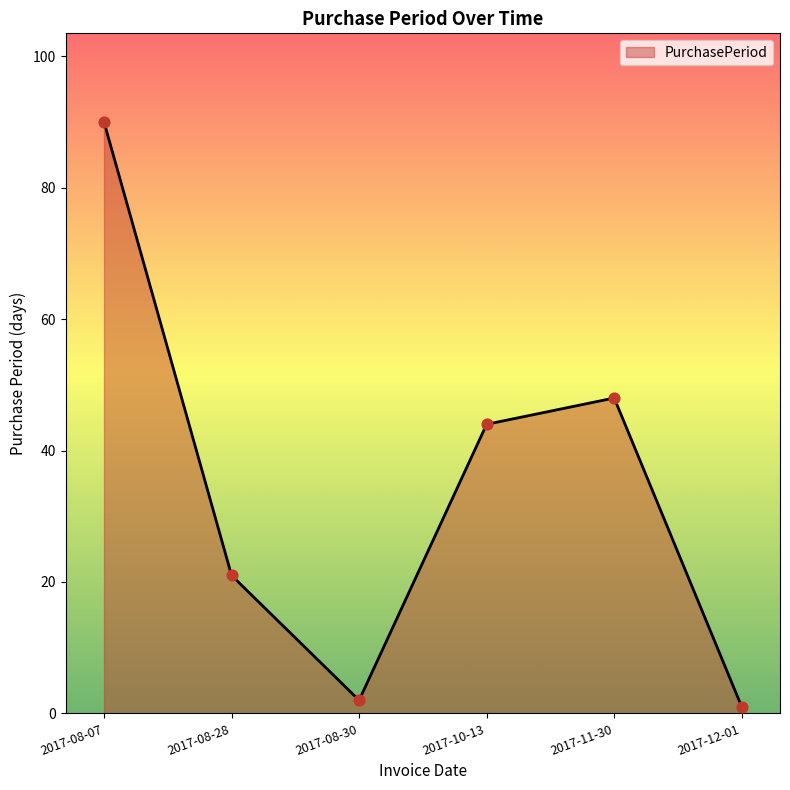

What is the change in value from 2017-11-30 to 2017-12-01?

-47